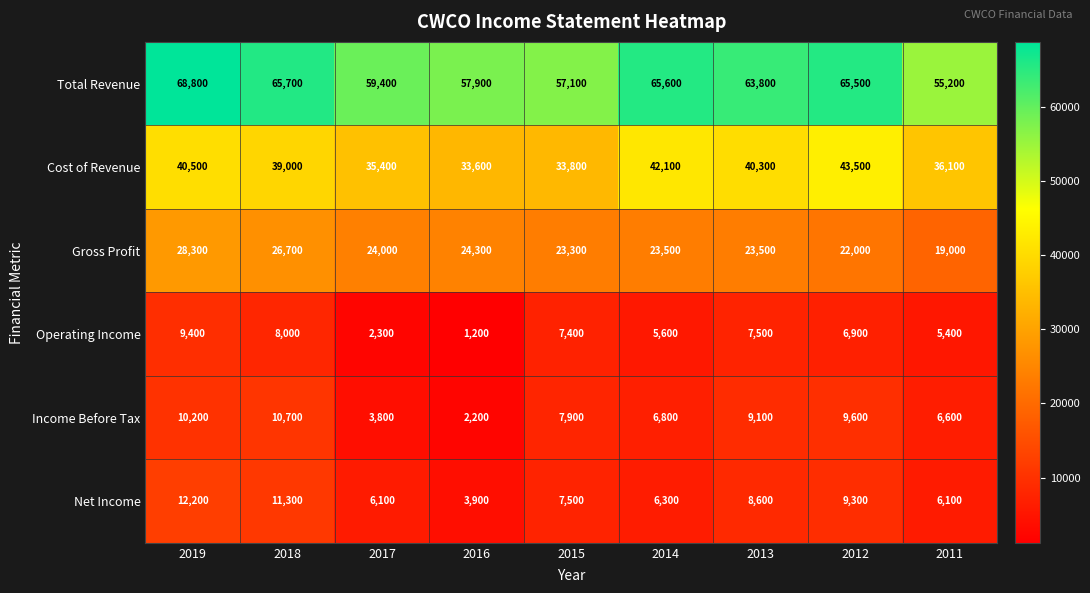

At which category is the sum across all series the highest?

2019